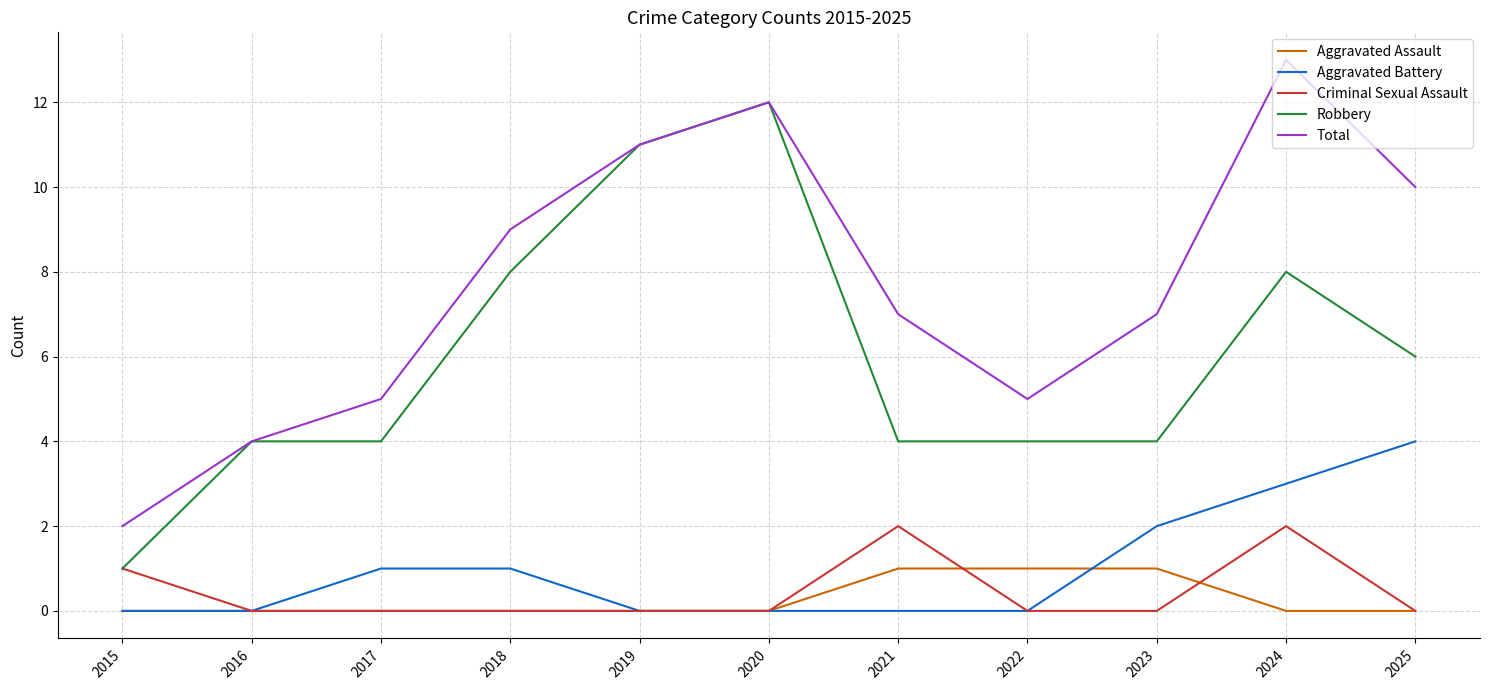

What is the approximate value of Robbery at 2024, to the nearest 5?

10